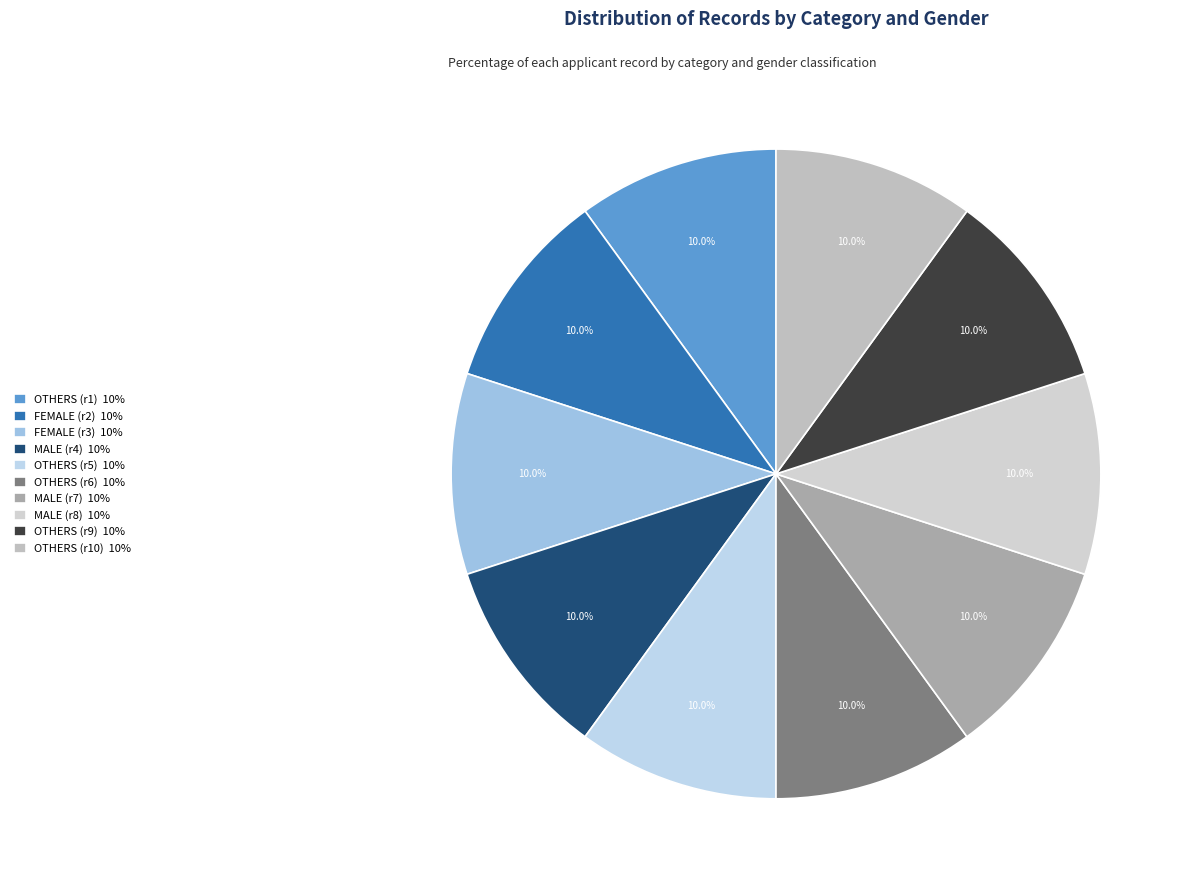

How many slices are in this pie chart?

10